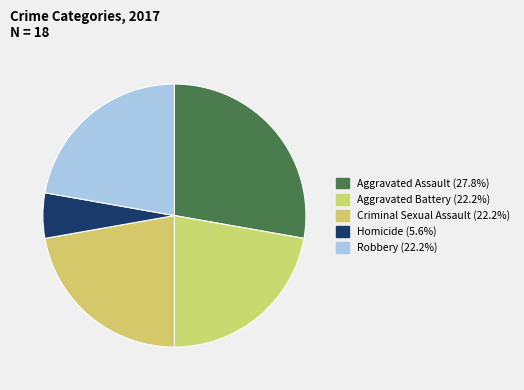

What percentage is NOT represented by Criminal Sexual Assault?

77.8%